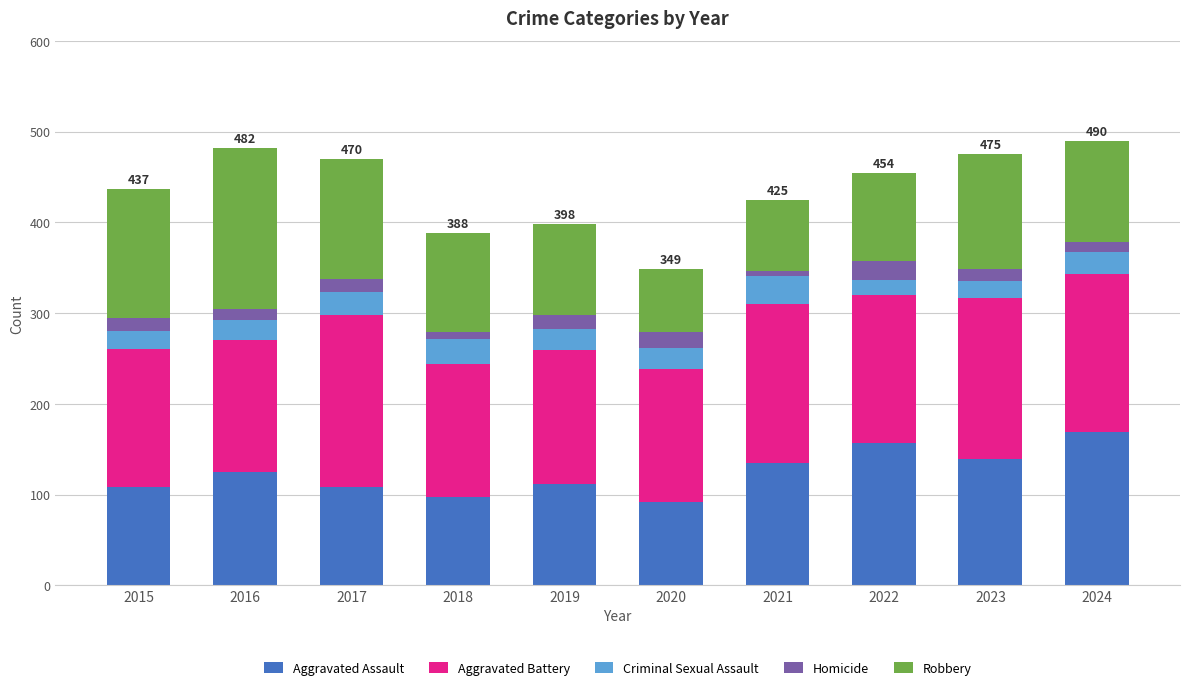

What is the total value across all series at 2020?

349